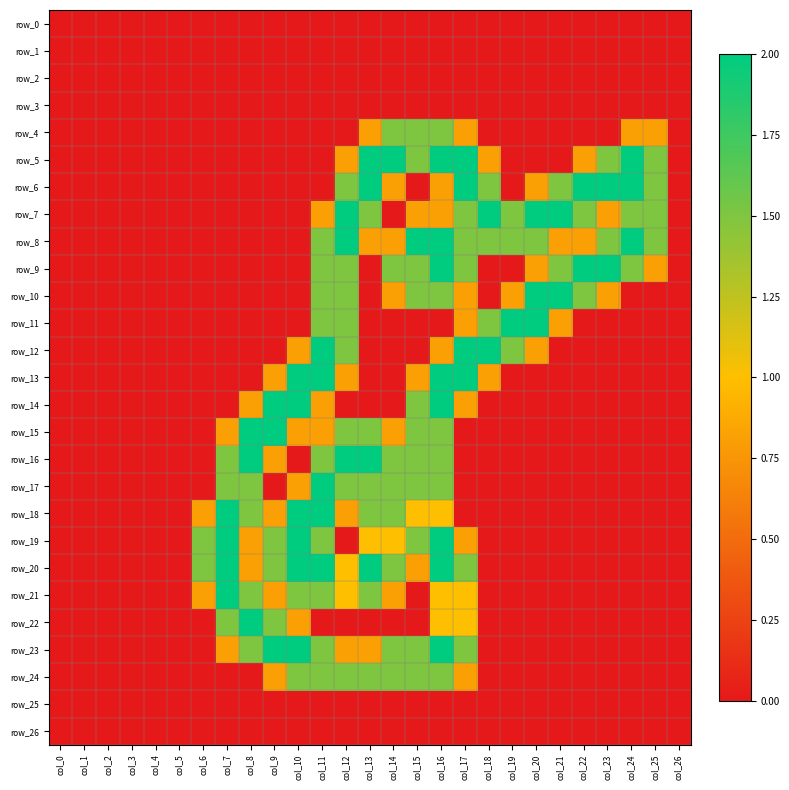

Is the value of row_26 at col_18 greater than the value of row_23 at col_22?

No